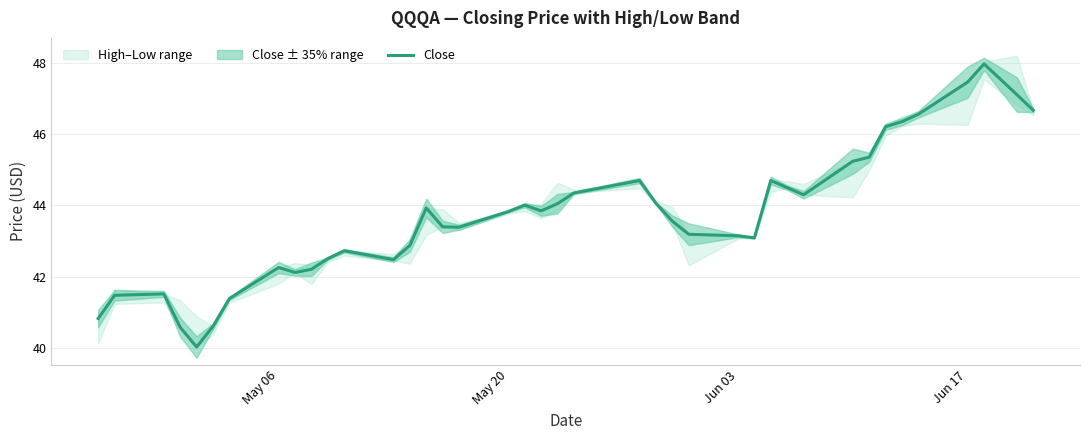

Is it true that Close equals 83.5 at Jun 17?

False